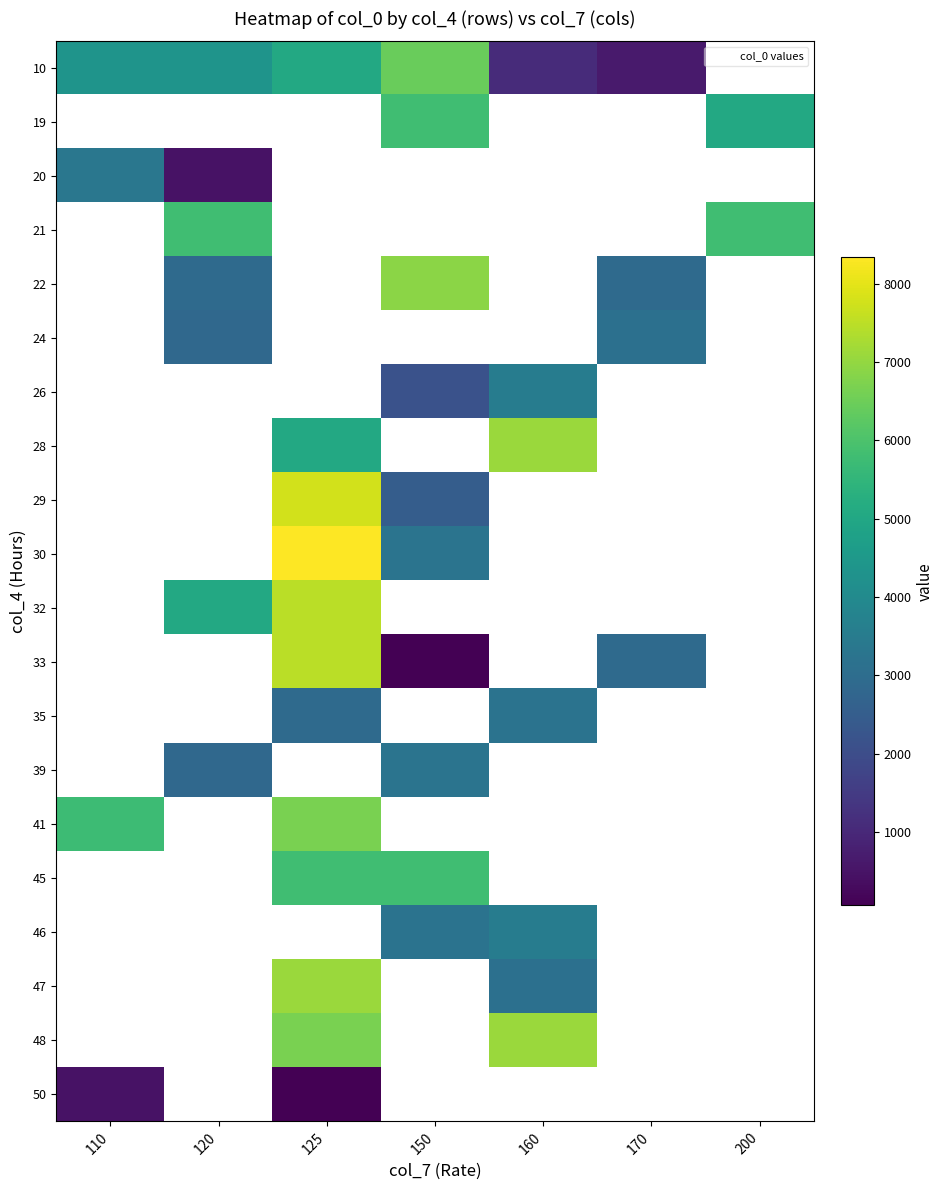

What is the difference between the maximum and minimum values in the 50 series?

393.0